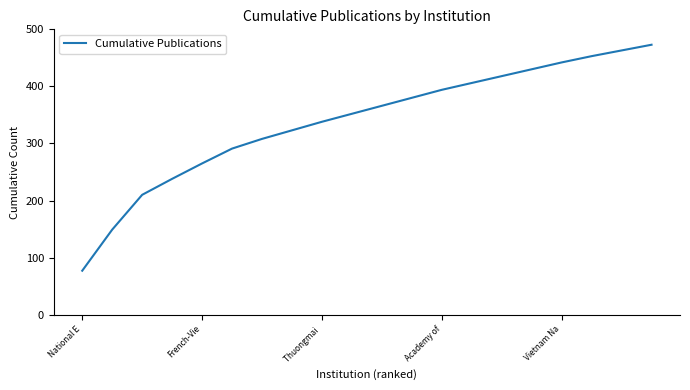

What is the difference between the maximum and minimum values?

396